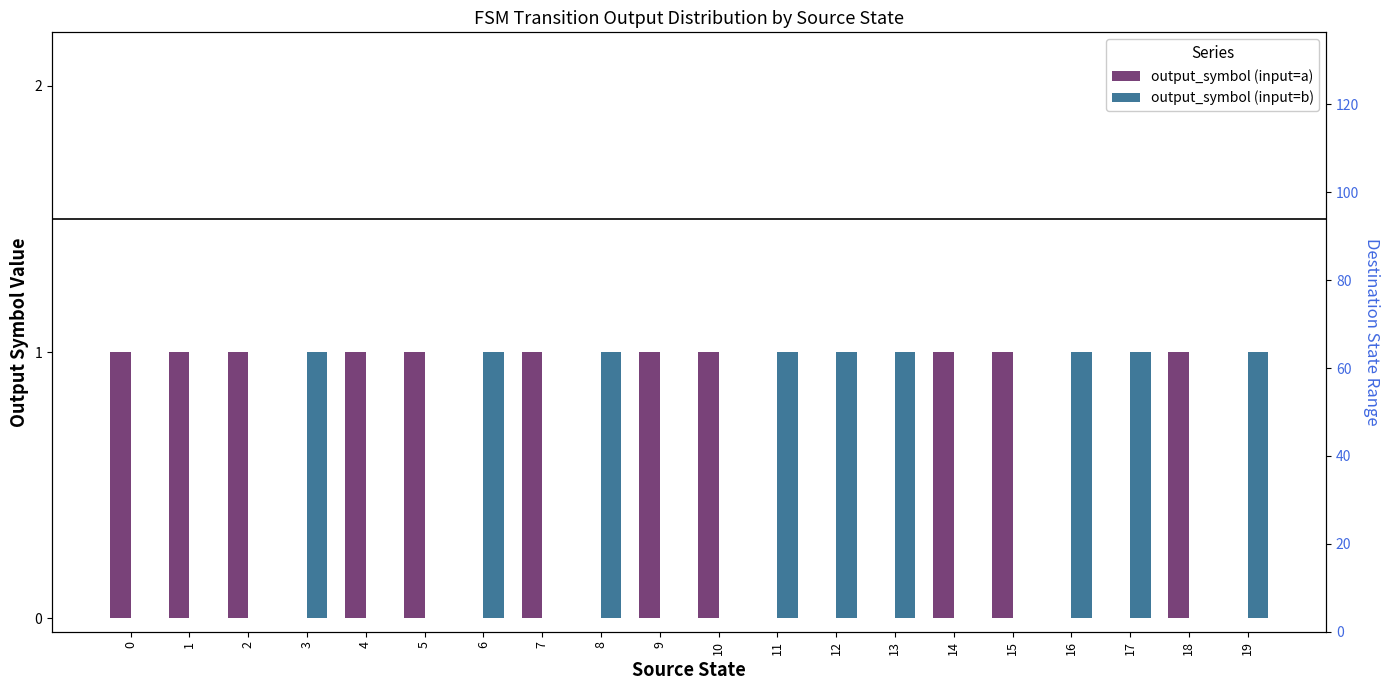

Reading left to right, what are all the values shown in this chart?

output_symbol (input=a): 1	1	1	0	1	1	0	1	0	1	1	0	0	0	1	1	0	0	1	0
output_symbol (input=b): 0	0	0	1	0	0	1	0	1	0	0	1	1	1	0	0	1	1	0	1